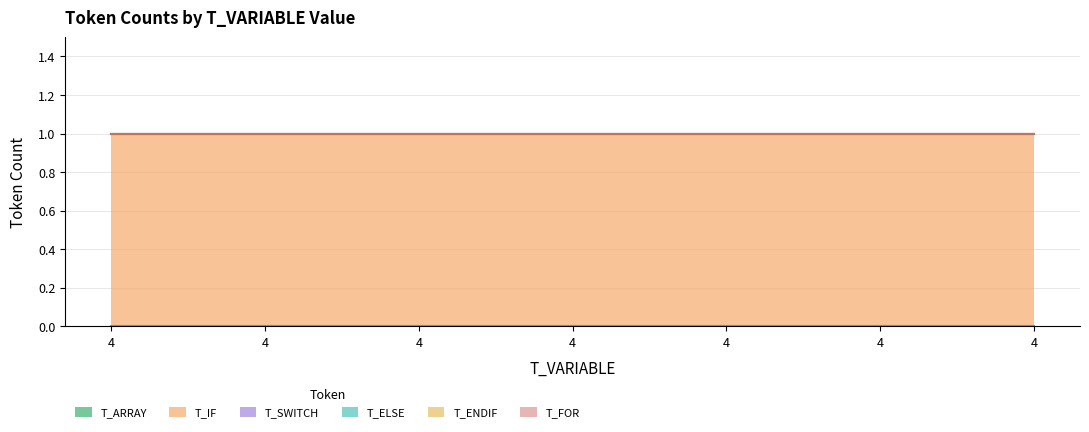

Rank the series at 4 from highest to lowest value.

T_IF, T_ARRAY, T_SWITCH, T_ELSE, T_ENDIF, T_FOR